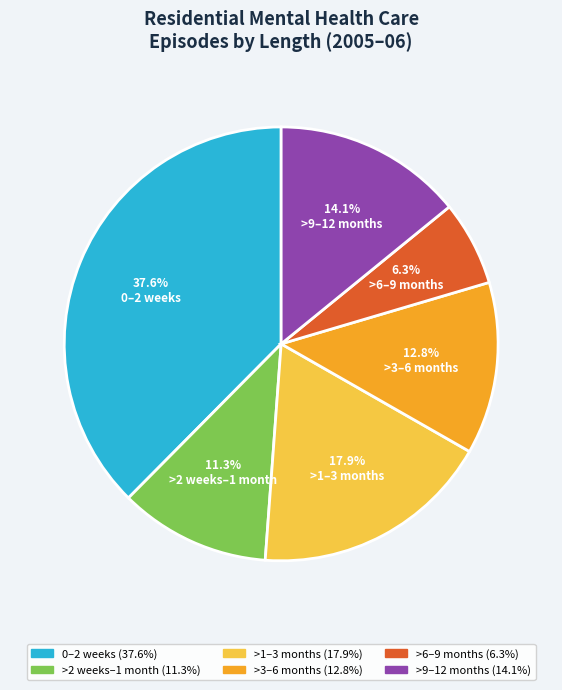

What is the ratio of the value at >9–12 months to the value at >6–9 months?

2.2